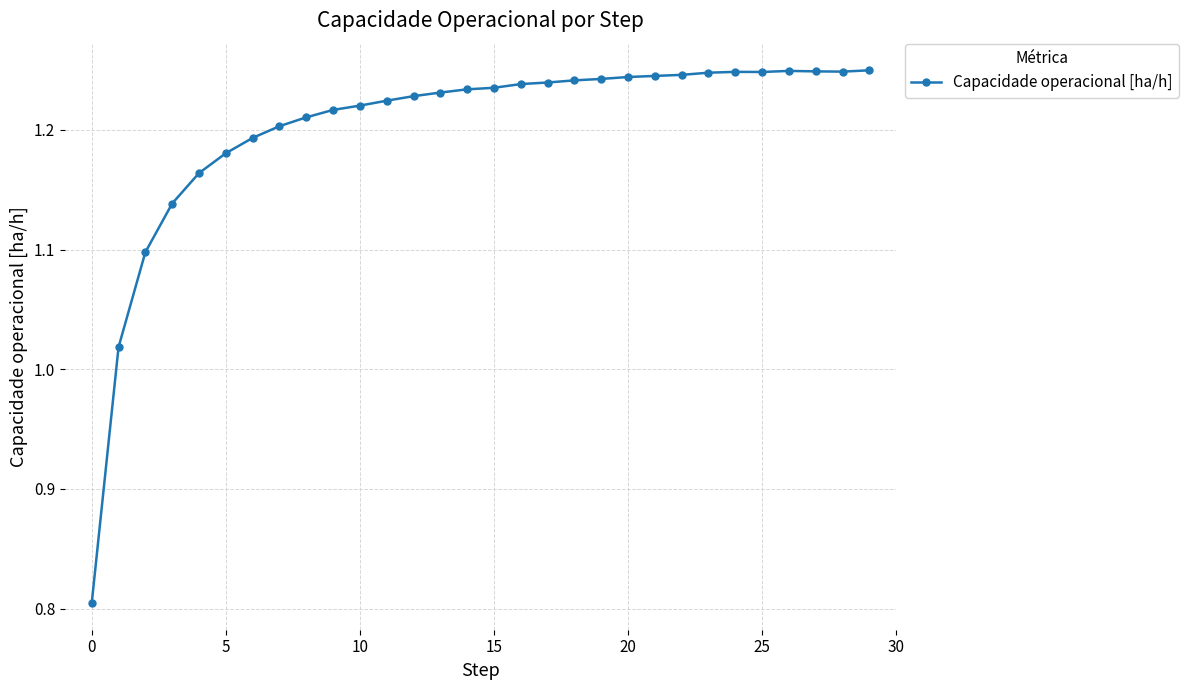

What is the sum of all values?

36.0